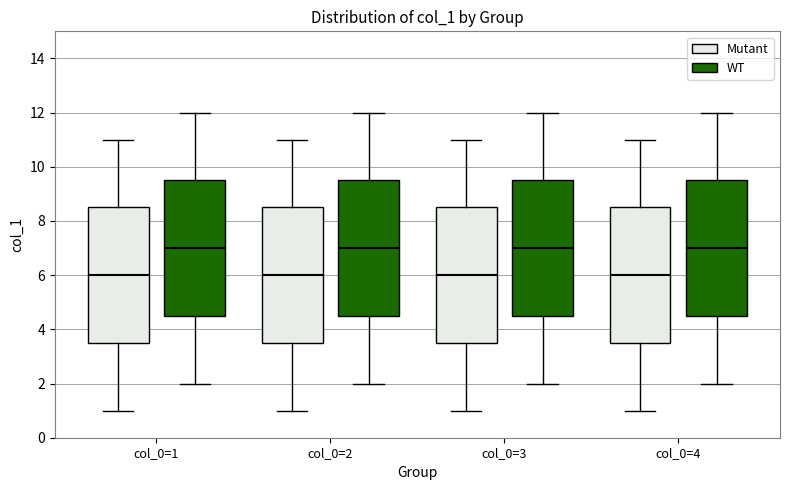

Reading left to right, transcribe this box plot: for each box, give where its median line is, the range the box spans, and where its two whiskers end, as read against the y-axis. The values are not printed on the chart, so give them approximately, as read against the axis.

col_0=1 (Mutant): median 6.0, box 3.6 to 8.6, whiskers 1.0 to 11.0
col_0=1 (WT): median 7.0, box 4.6 to 9.6, whiskers 2.0 to 12.0
col_0=2 (Mutant): median 6.0, box 3.6 to 8.6, whiskers 1.0 to 11.0
col_0=2 (WT): median 7.0, box 4.6 to 9.6, whiskers 2.0 to 12.0
col_0=3 (Mutant): median 6.0, box 3.6 to 8.6, whiskers 1.0 to 11.0
col_0=3 (WT): median 7.0, box 4.6 to 9.6, whiskers 2.0 to 12.0
col_0=4 (Mutant): median 6.0, box 3.6 to 8.6, whiskers 1.0 to 11.0
col_0=4 (WT): median 7.0, box 4.6 to 9.6, whiskers 2.0 to 12.0